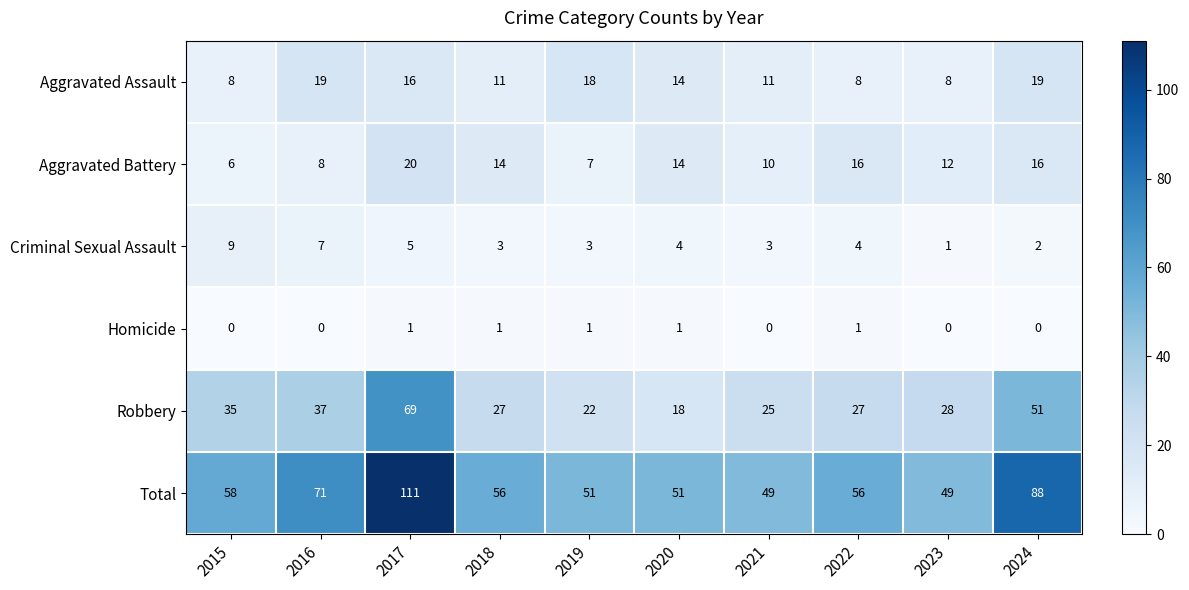

True or false: Robbery has a value of 27 at 2022.

True